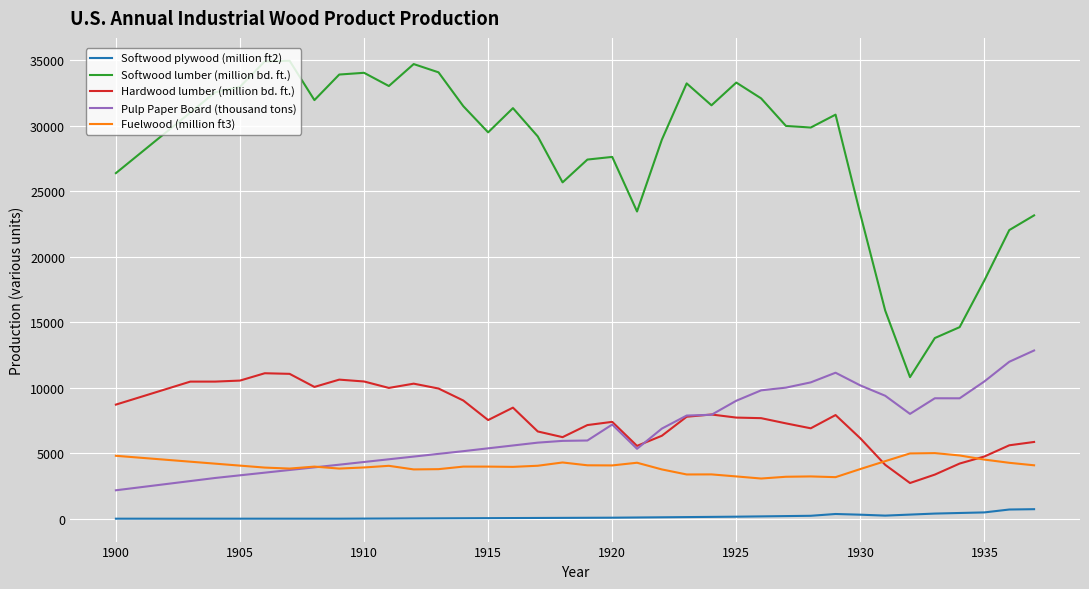

What is the greatest value displayed?

34946.0